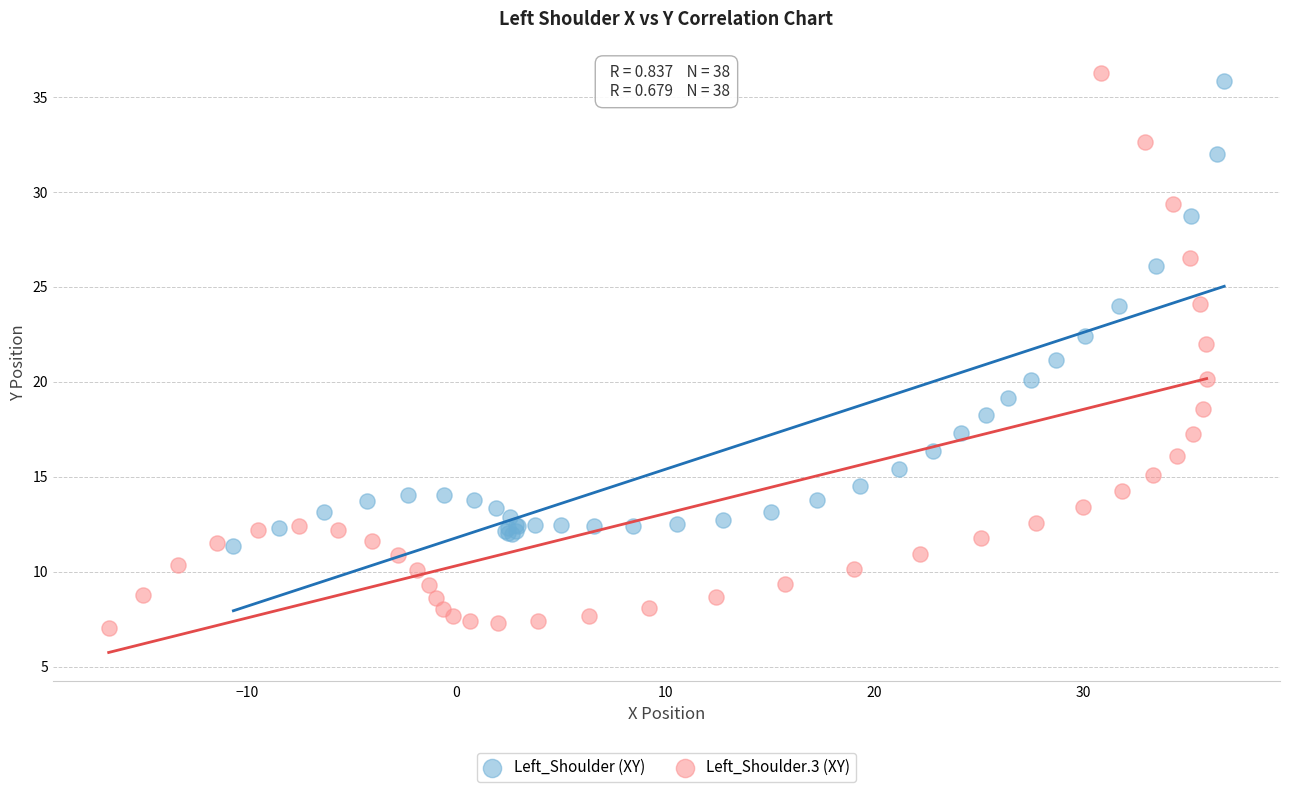

What are all the series names shown in the legend?

Left_Shoulder (XY), Left_Shoulder.3 (XY)